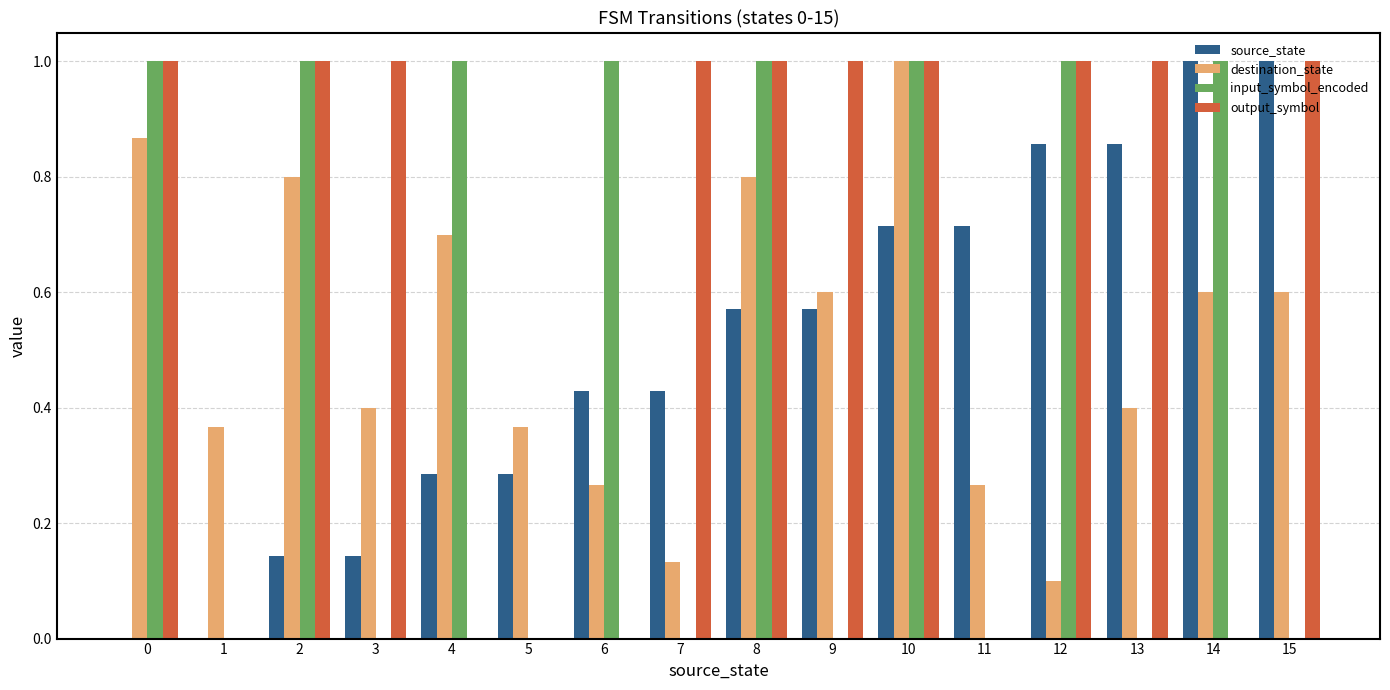

What are all the series names shown in the legend?

source_state, destination_state, input_symbol_encoded, output_symbol